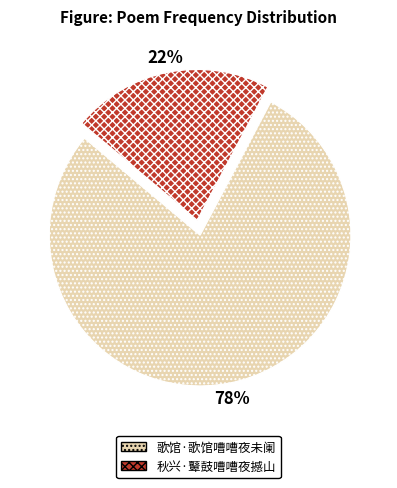

Count the number of slices in the pie.

2